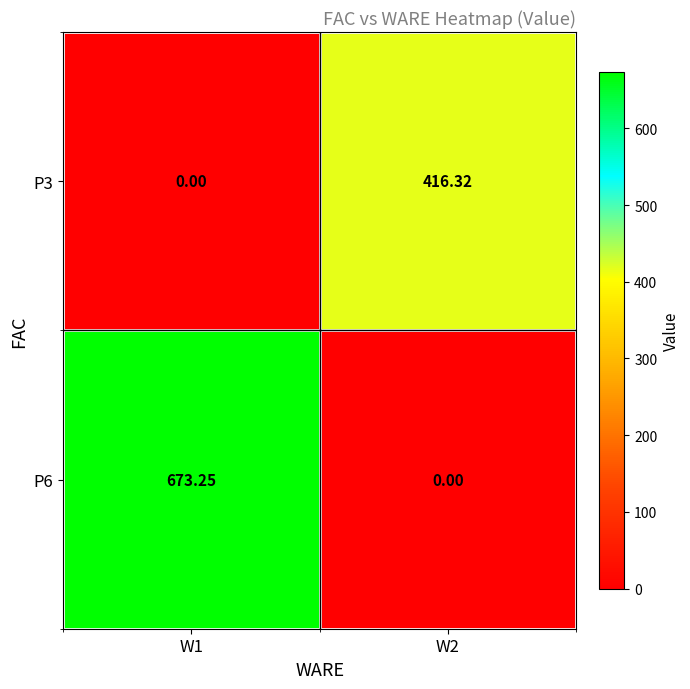

At which category is the sum across all series the highest?

W1